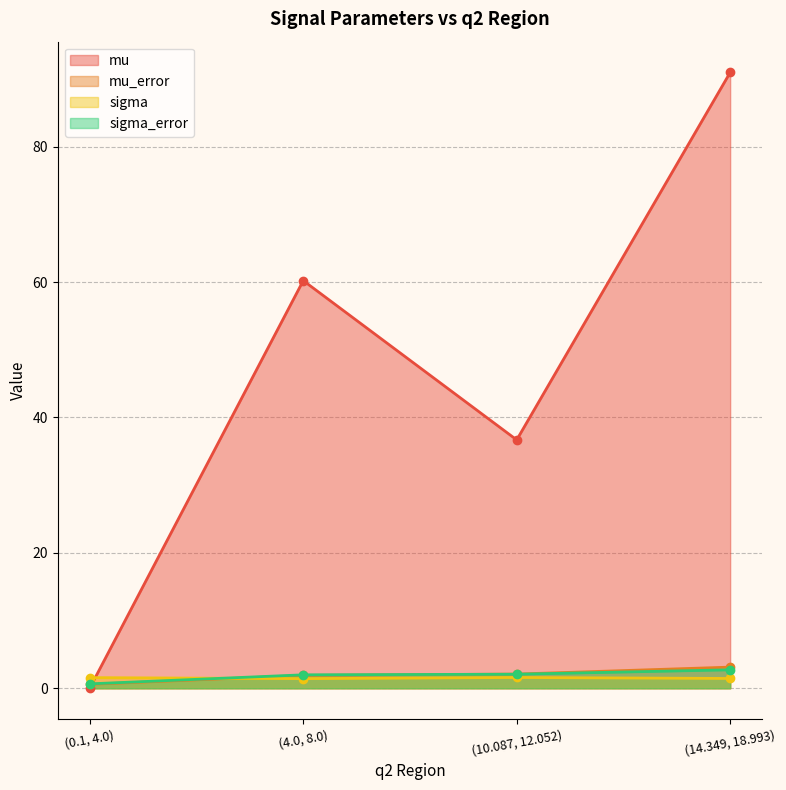

Which series ends up on top after the final intersection of sigma_error and mu?

mu